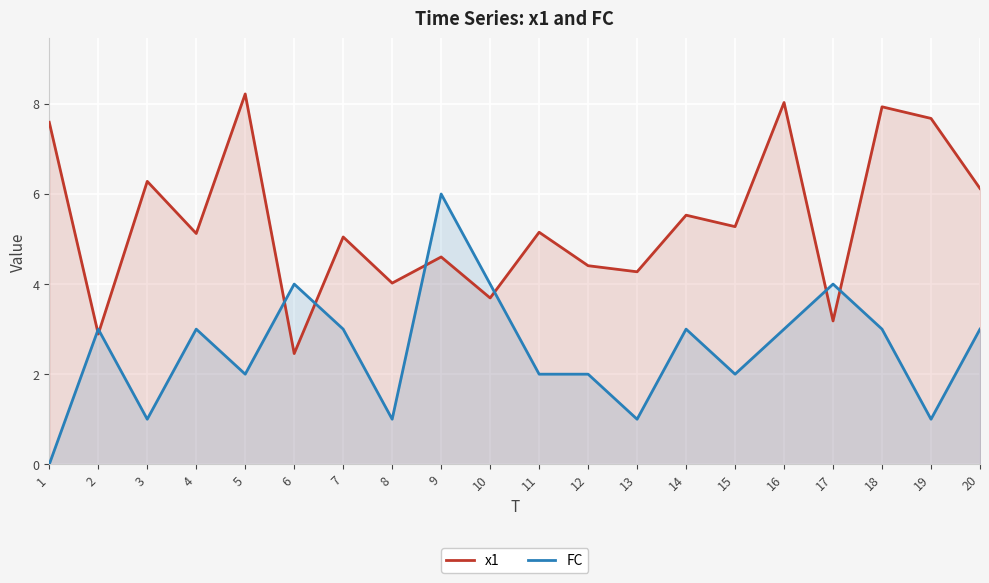

List the series in order of their overall mean, lowest first.

FC, x1